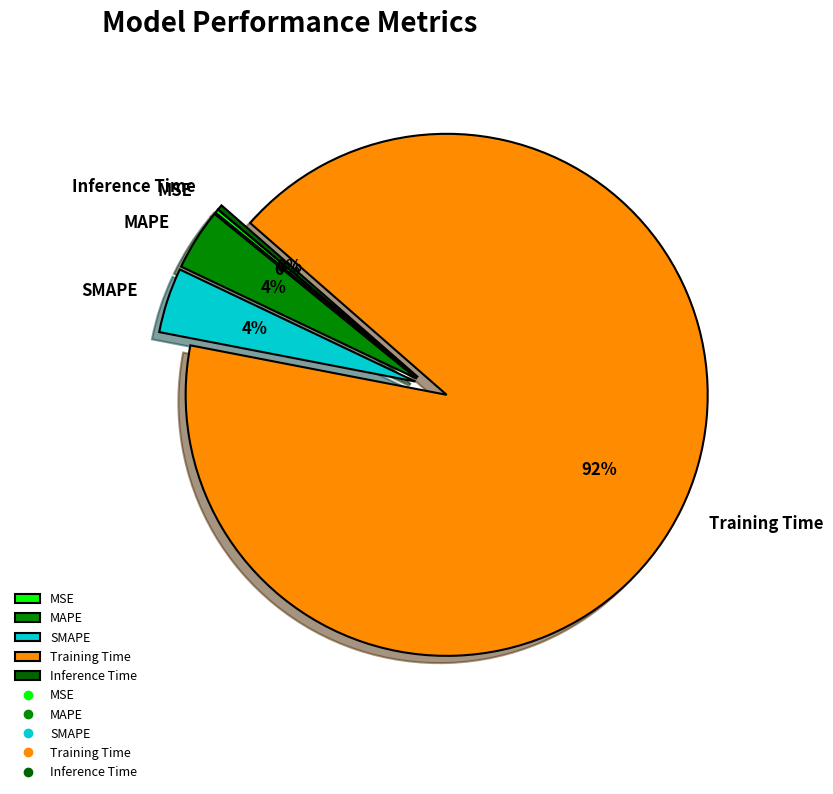

To the nearest percent, what is the average slice percentage?

20%